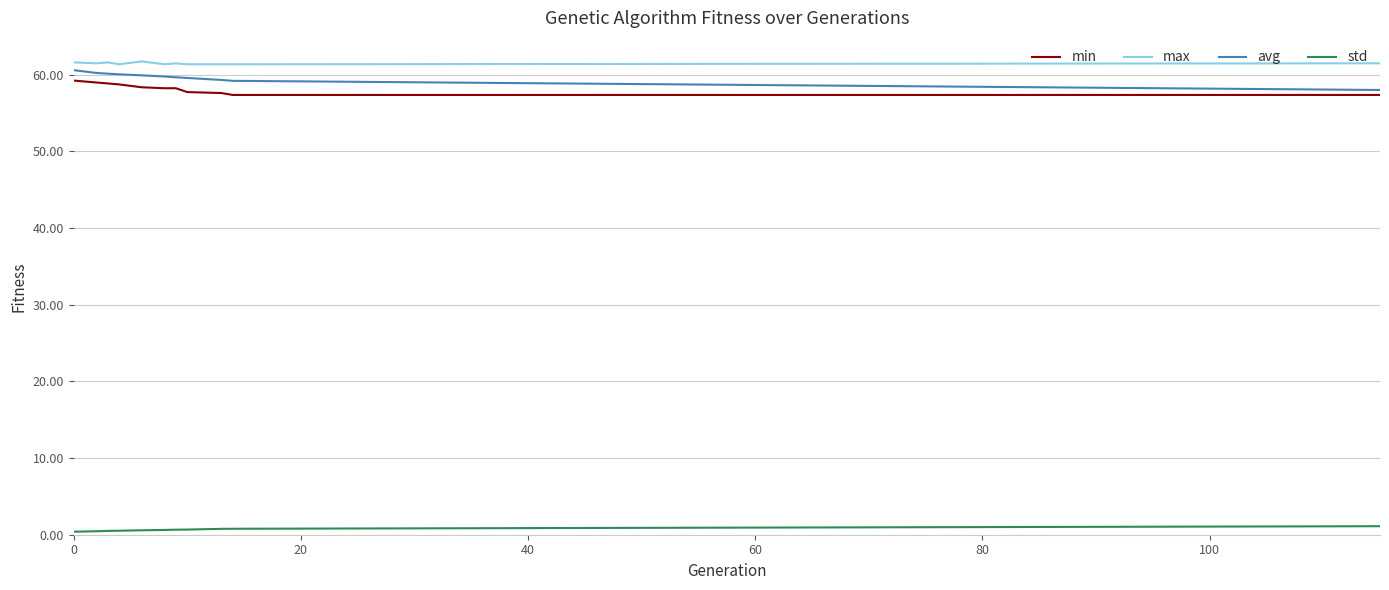

What is the lowest value of the avg series?

58.0